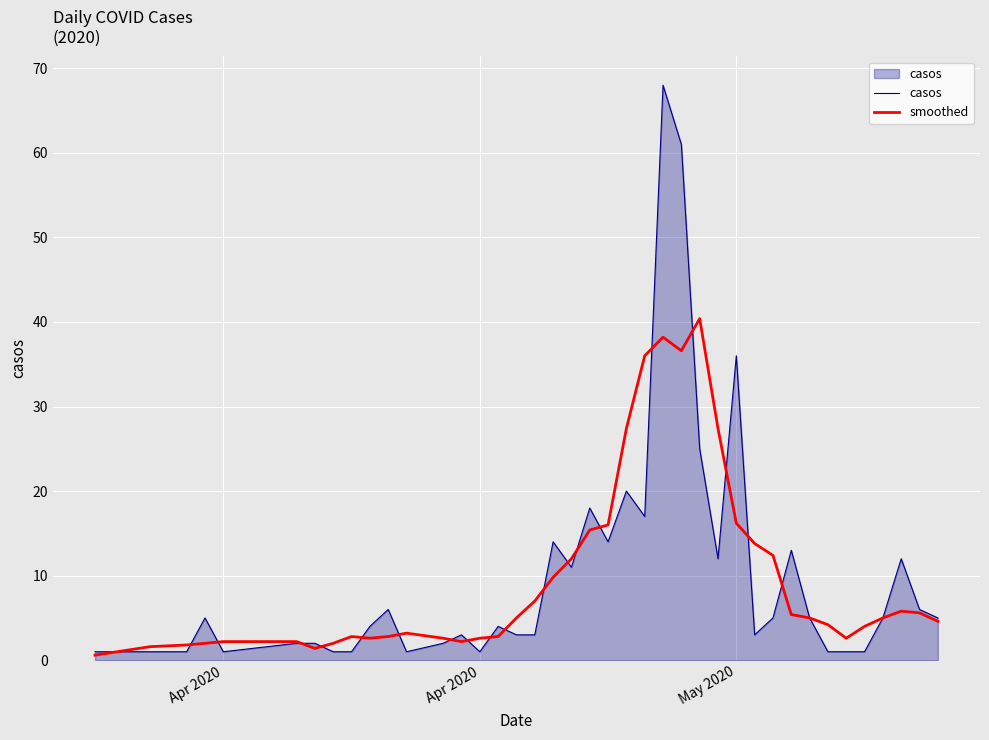

What is the highest value of the smoothed series?

40.4